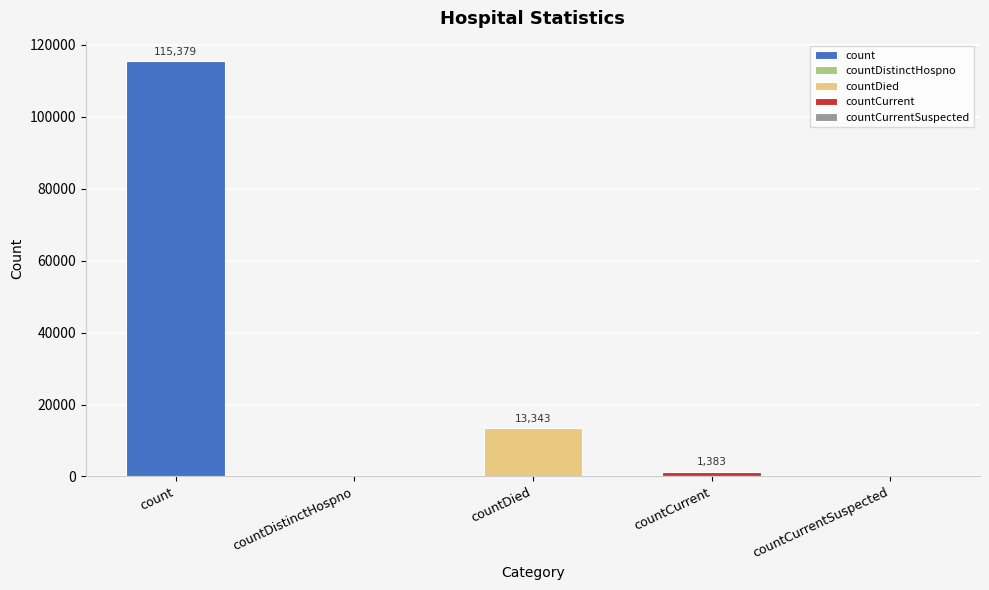

Reading left to right, list all the values displayed in this chart.

115379	0	13343	1383	0